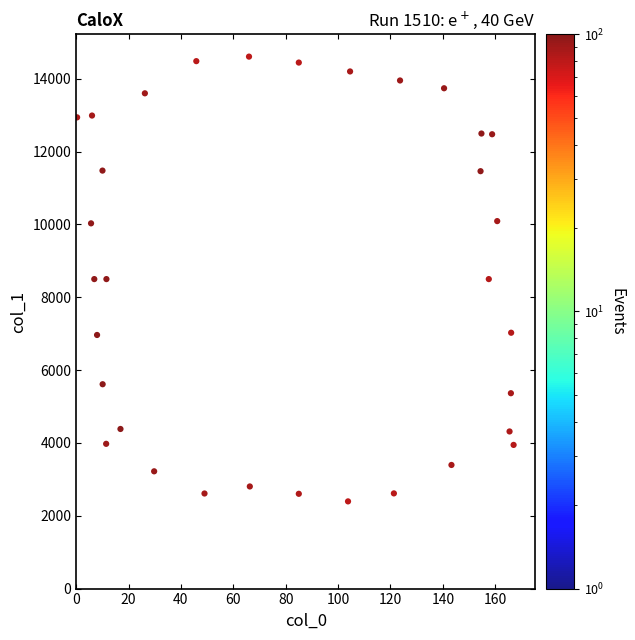

What is the range of Y values (max minus min)?

12215.0